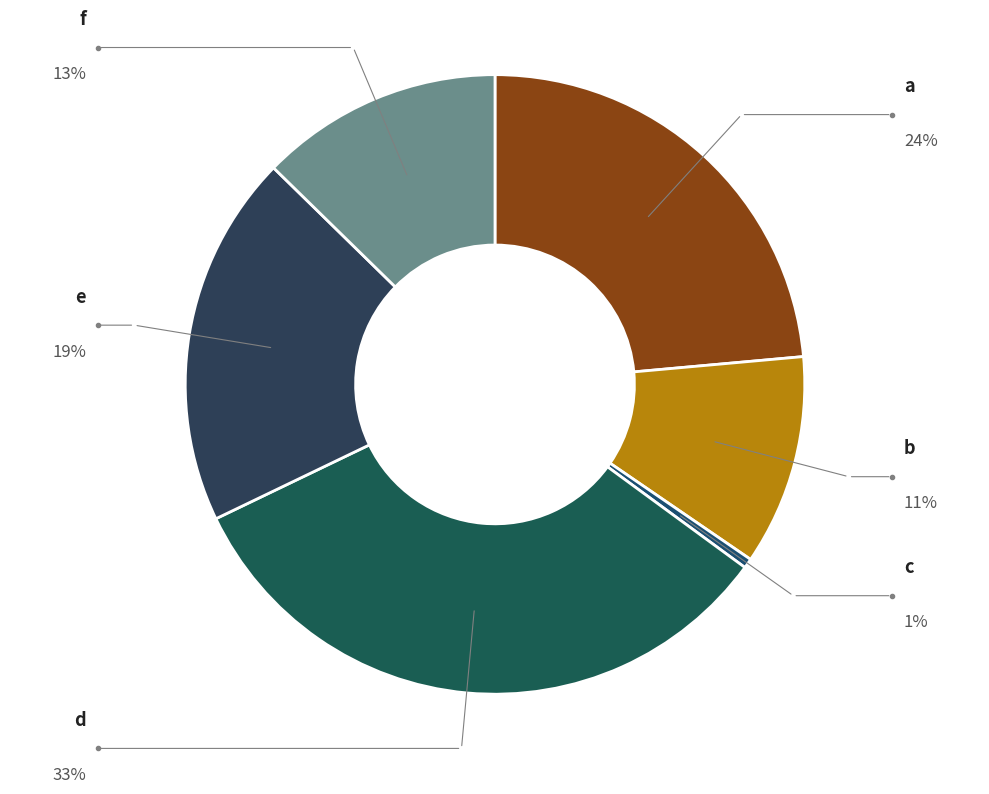

Between d and c, which is larger?

d